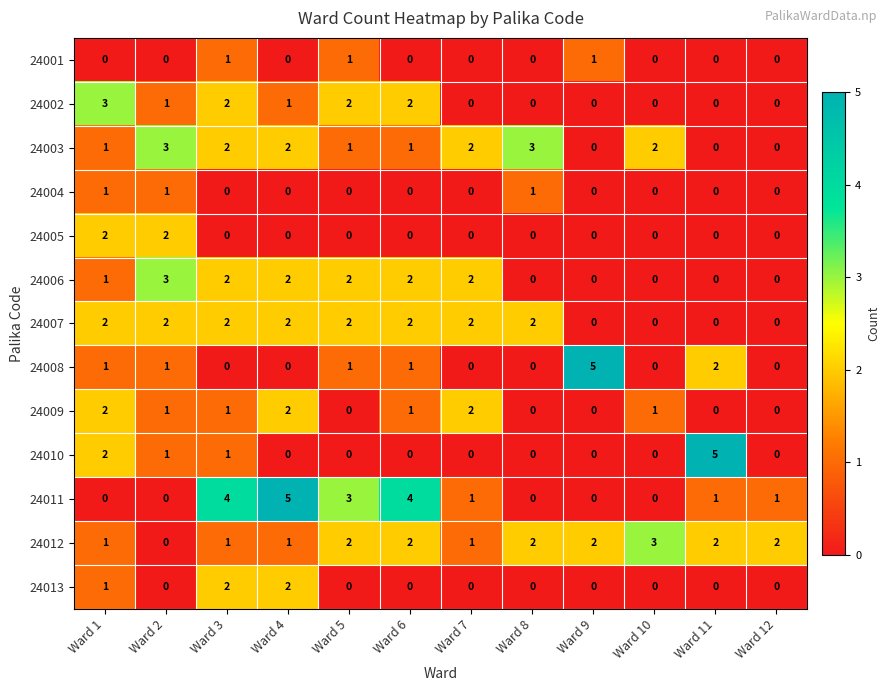

What is the difference between the highest and lowest values at Ward 5?

3